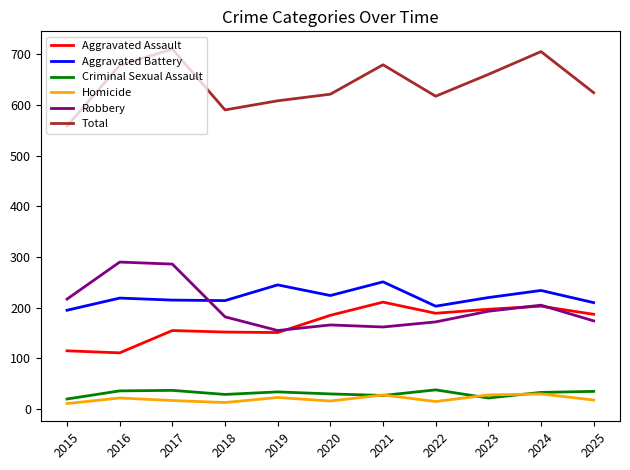

True or false: Total and Criminal Sexual Assault intersect in this chart.

False